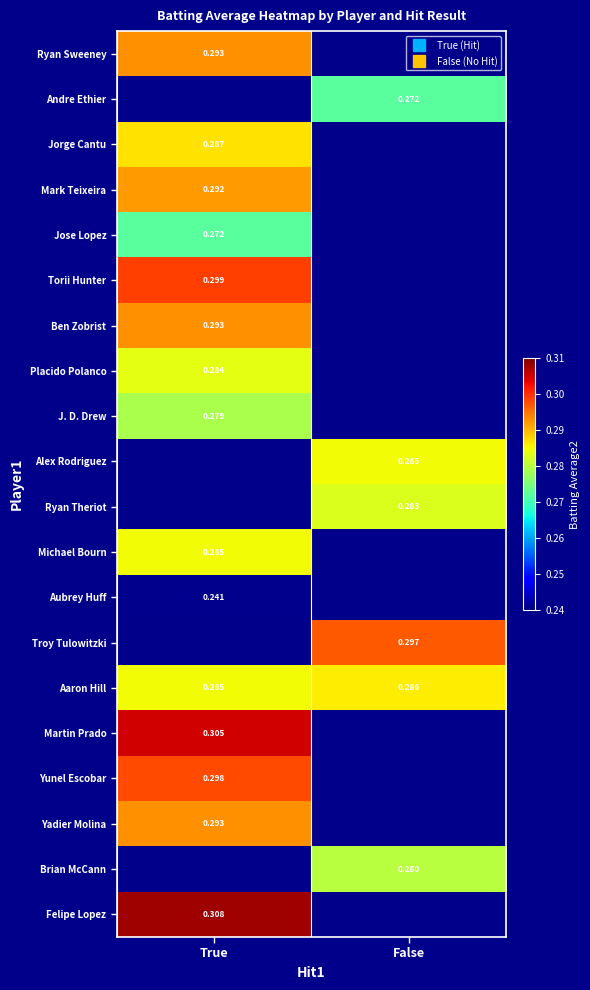

What is the lowest value of the Aubrey Huff series?

0.2